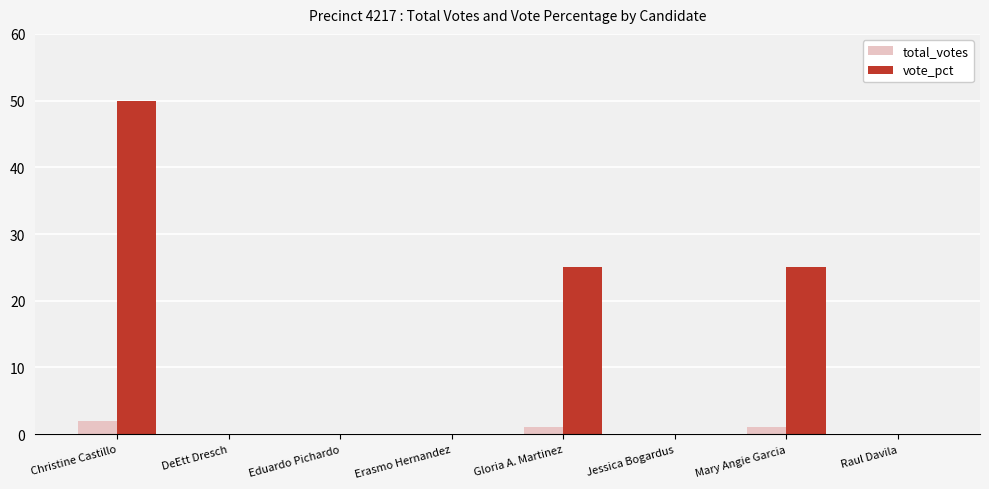

Count the vote_pct values in the range 0 to 25.

7